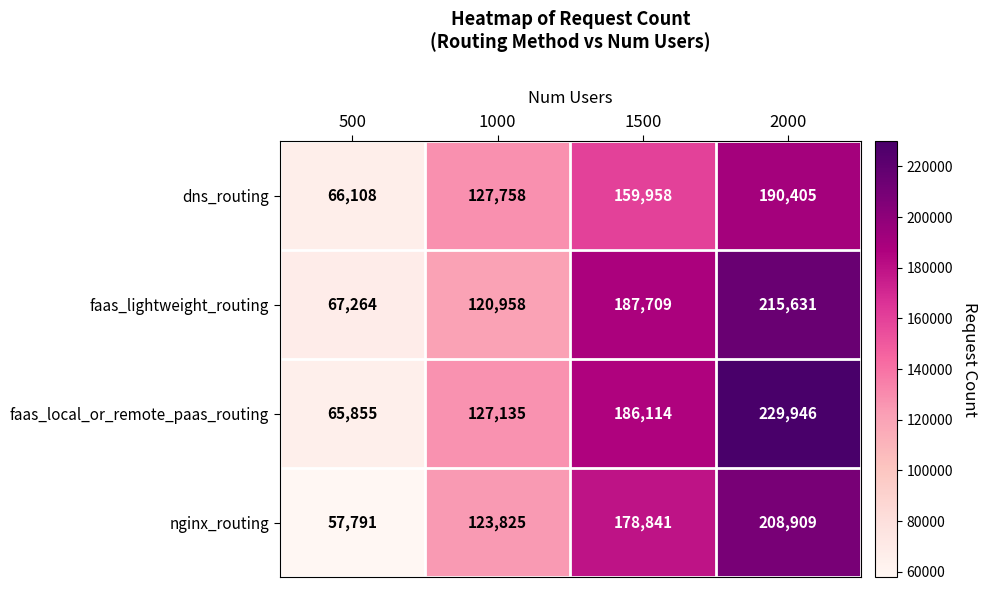

What is the spread (max minus min) of values at 2000?

39541